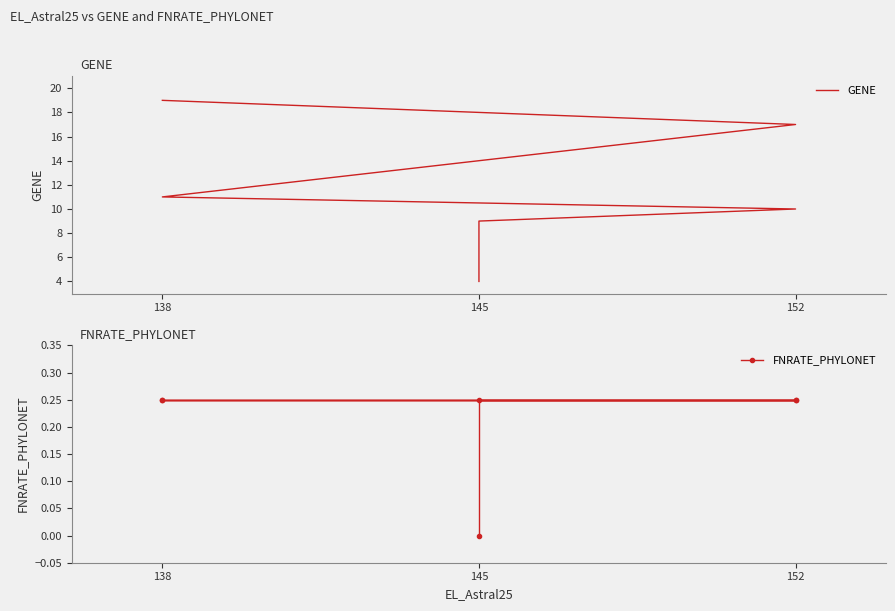

The GENE series shows 7.4 at 138. True or false?

False